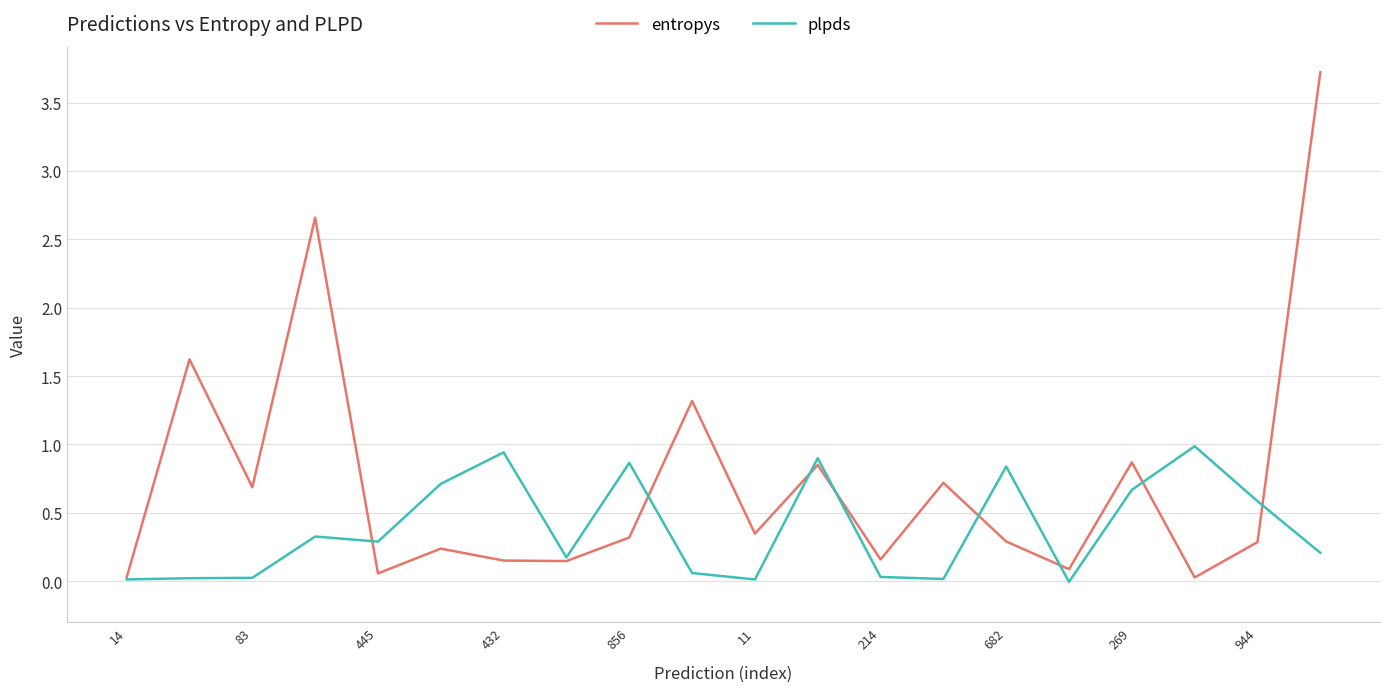

What is the maximum value shown in the chart?

3.7